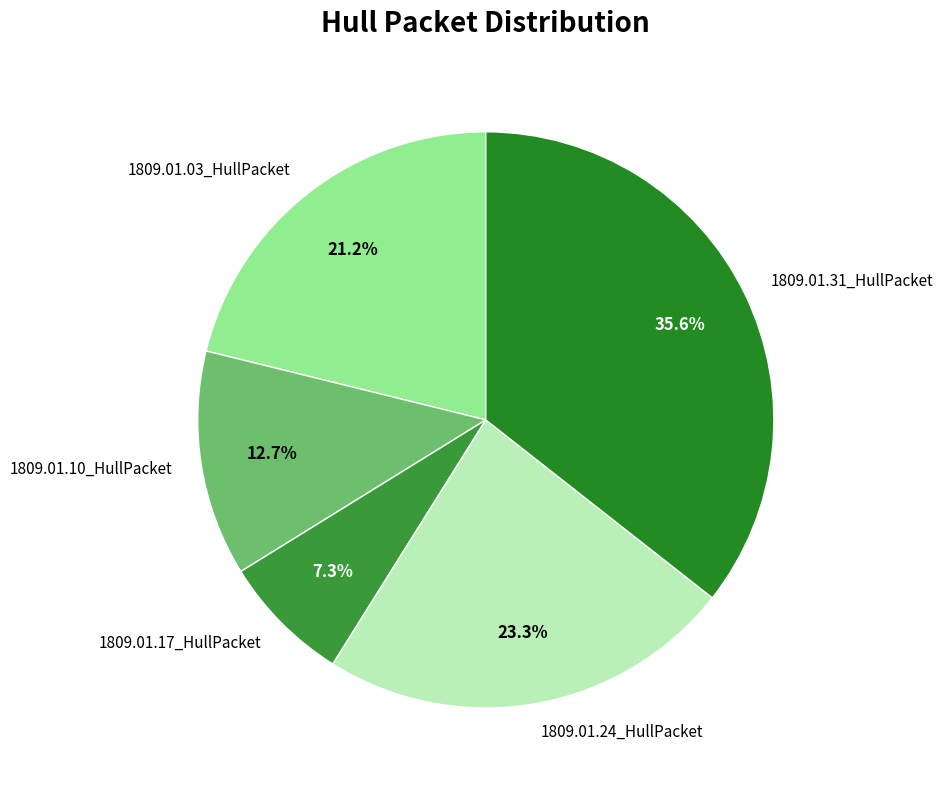

To the nearest percent, what is the average slice percentage?

20%